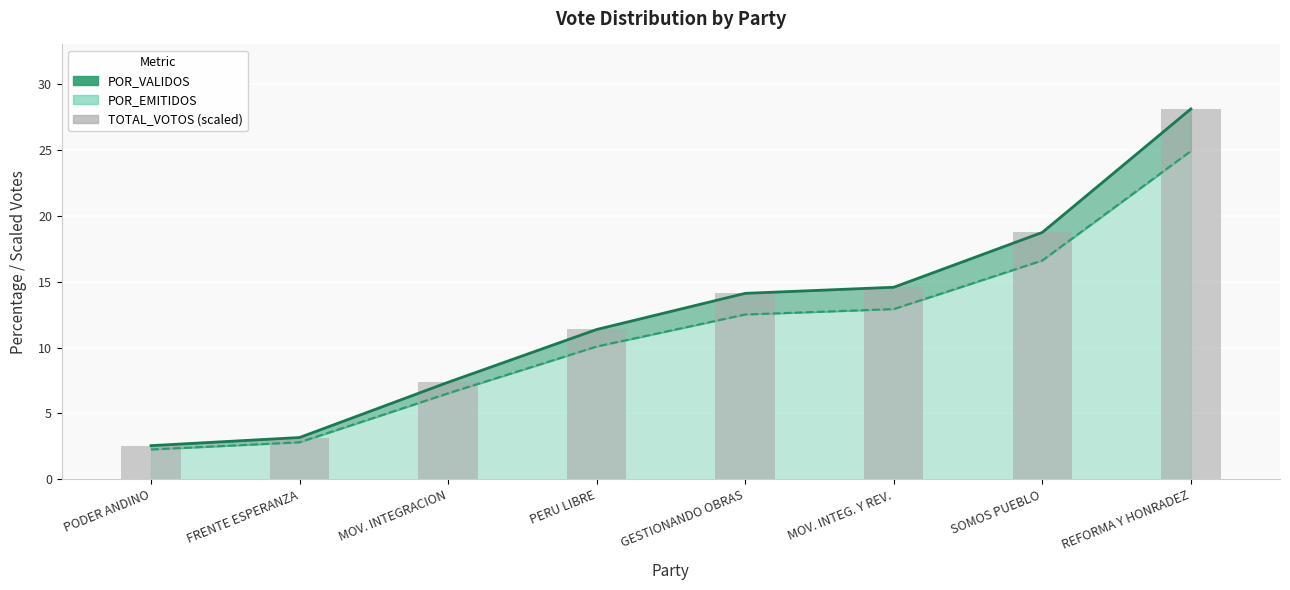

At which category does the chart reach its minimum across all series?

PODER ANDINO